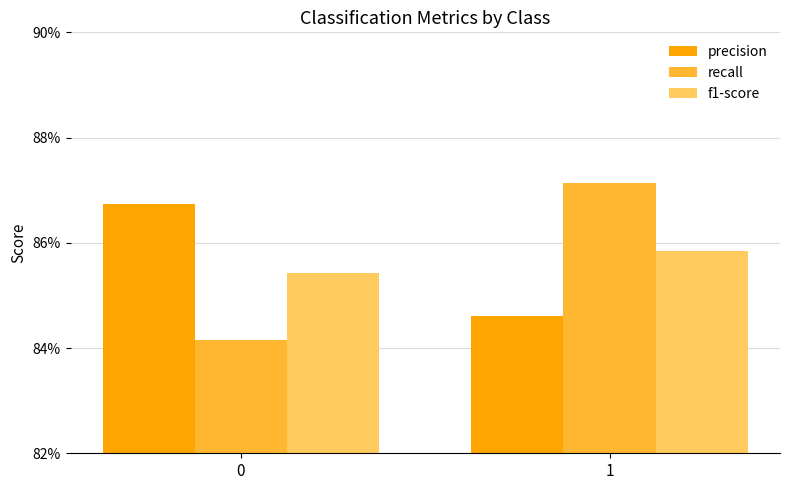

Does the chart contain stacked bars?

No